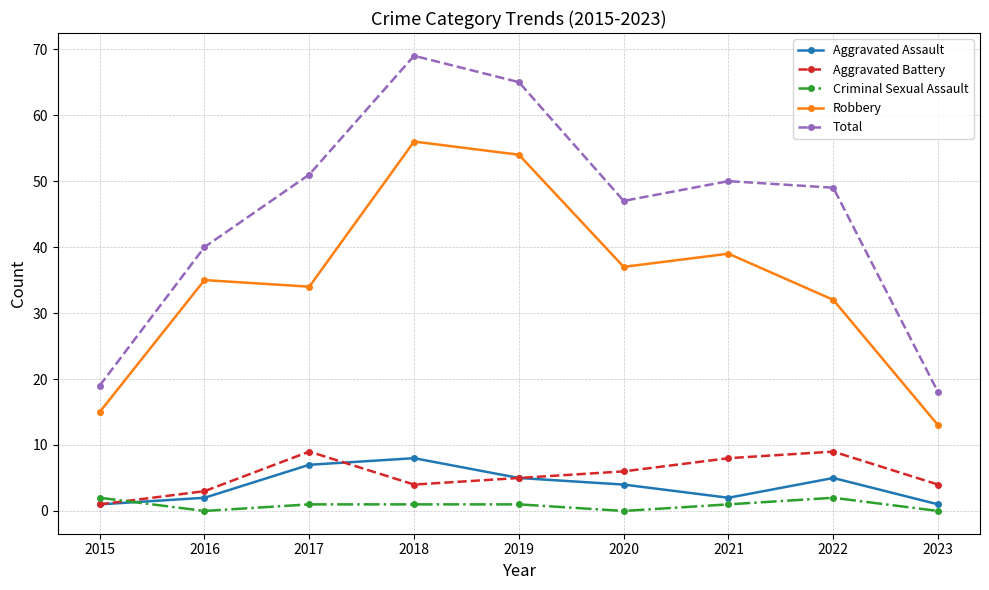

What is the sum of the Criminal Sexual Assault values at 2017 and 2022?

3